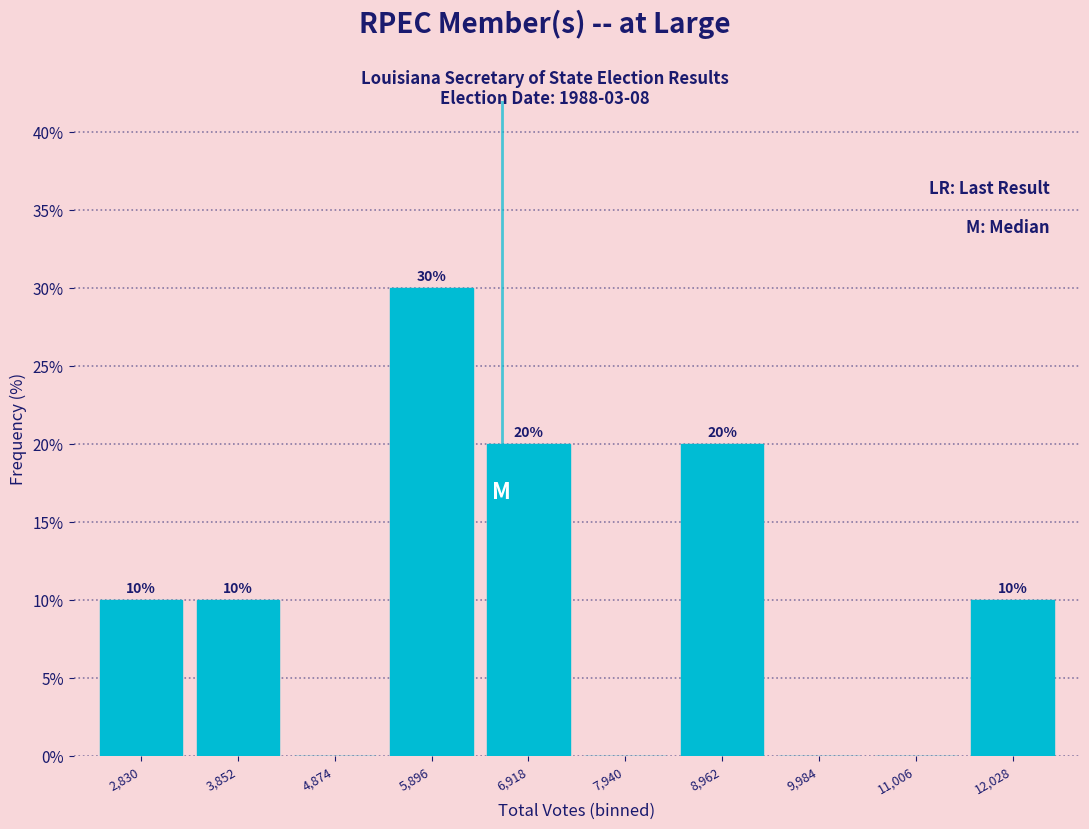

Reading right to left, extract all data points from this chart.

12,028=10	11,006=0	9,984=0	8,962=20	7,940=0	6,918=20	5,896=30	4,874=0	3,852=10	2,830=10